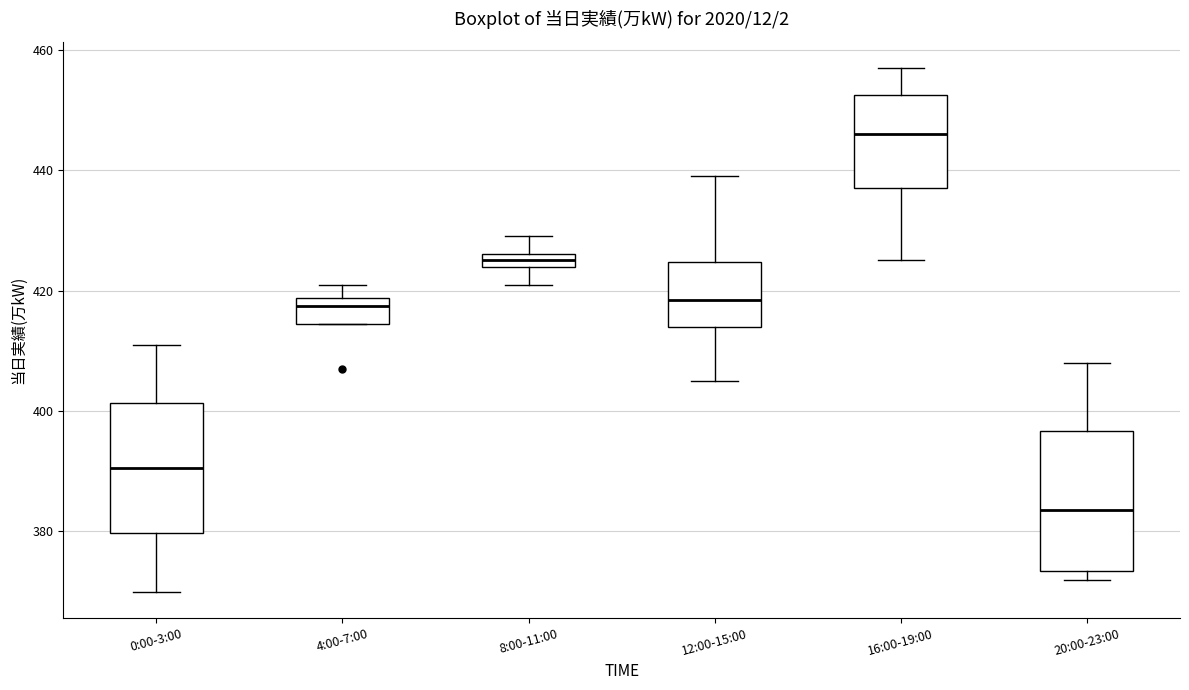

Which box has the lowest median line?

20:00-23:00